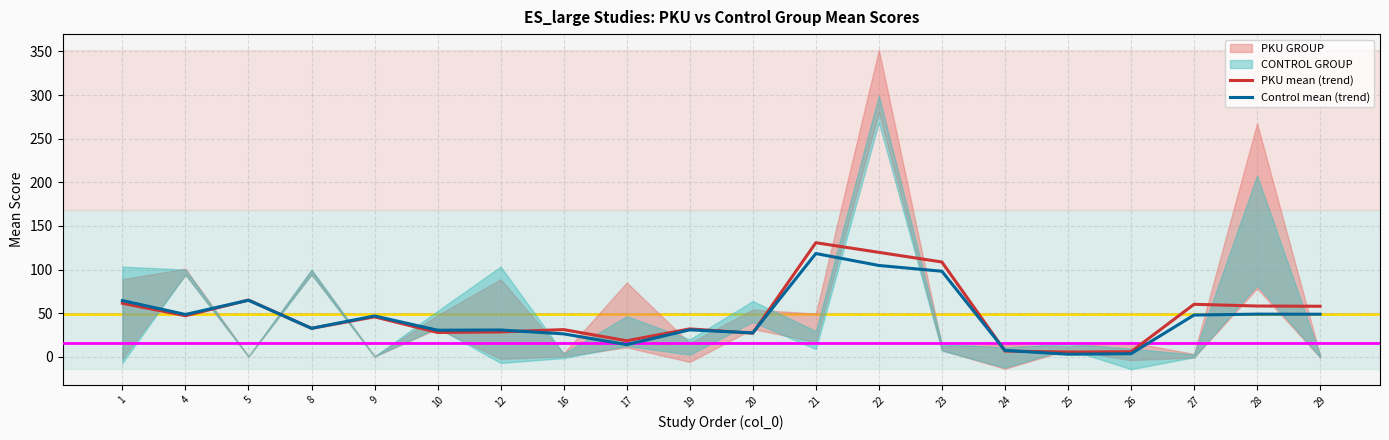

After their last crossing, which series has the higher values: PKU mean (trend) or Control mean (trend)?

PKU mean (trend)